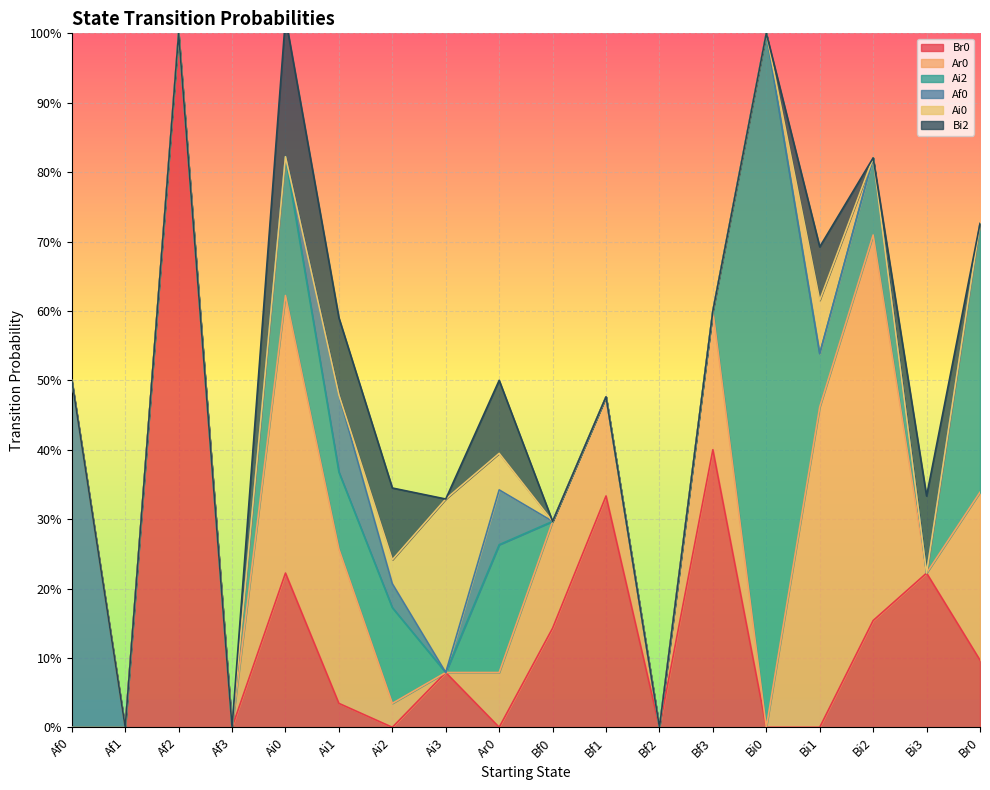

True or false: Af0 and Bi2 cross at least once.

False